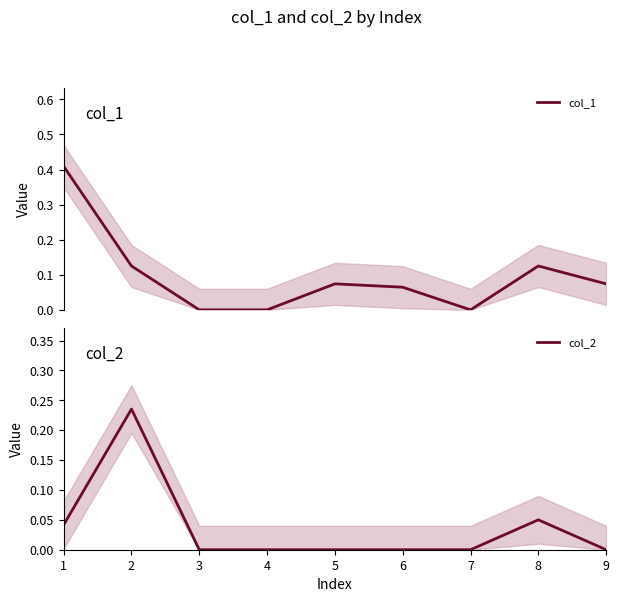

Which series ends up on top after the final intersection of col_2 and col_1?

col_2